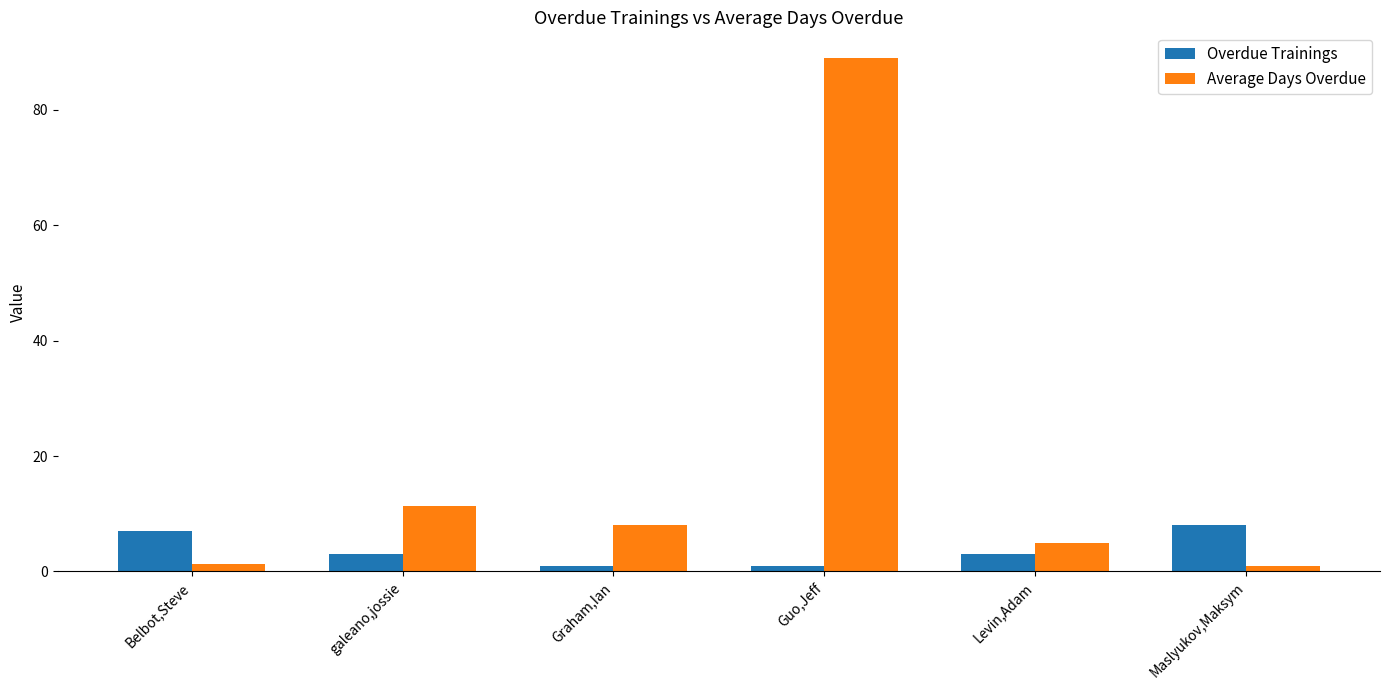

Count the number of data series in this chart.

2